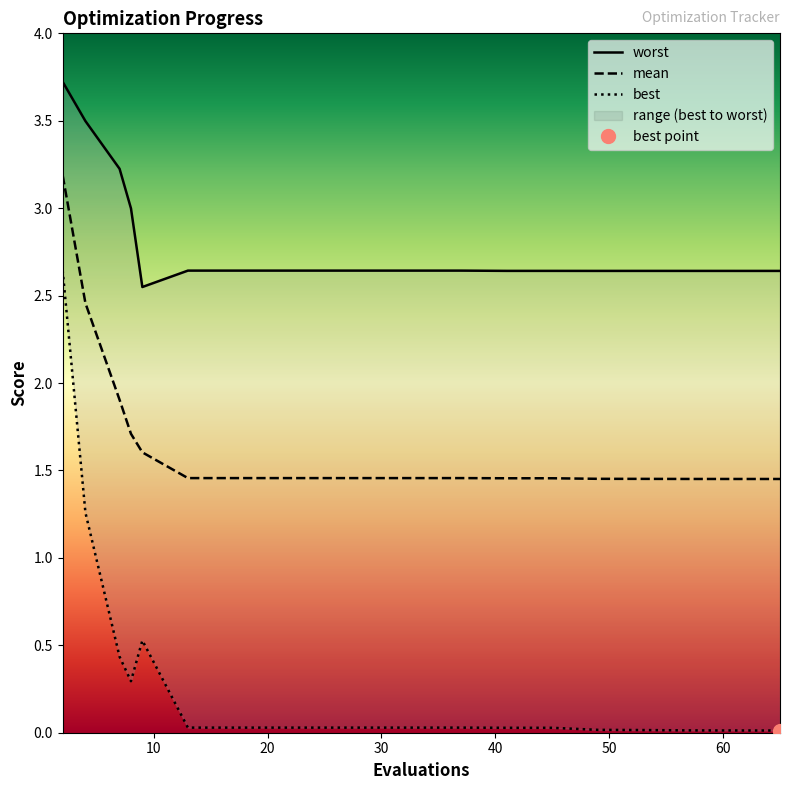

Is the value of best at 17 greater than the value of worst at 2?

No